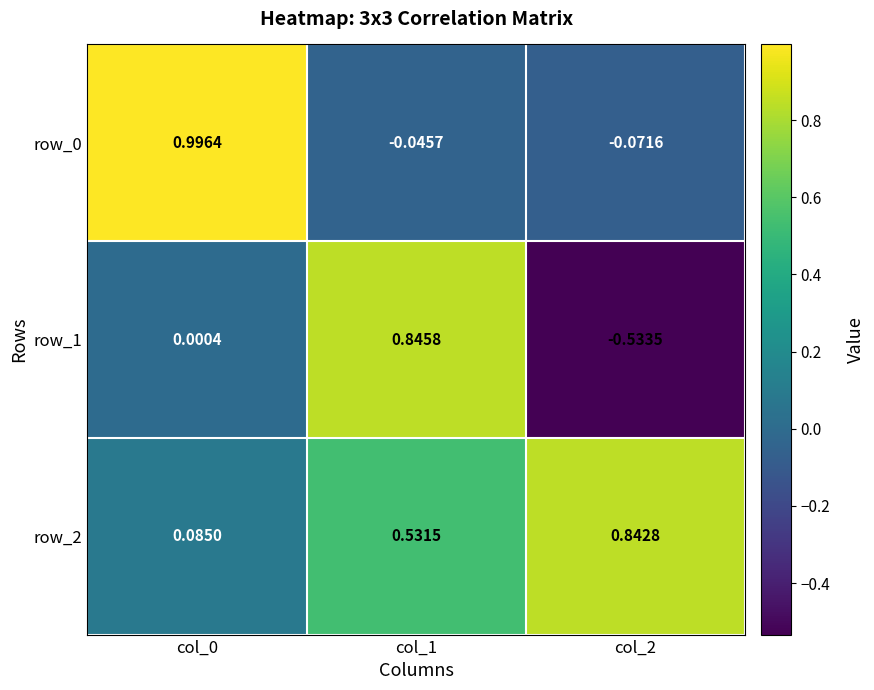

Count the number of data series in this chart.

3